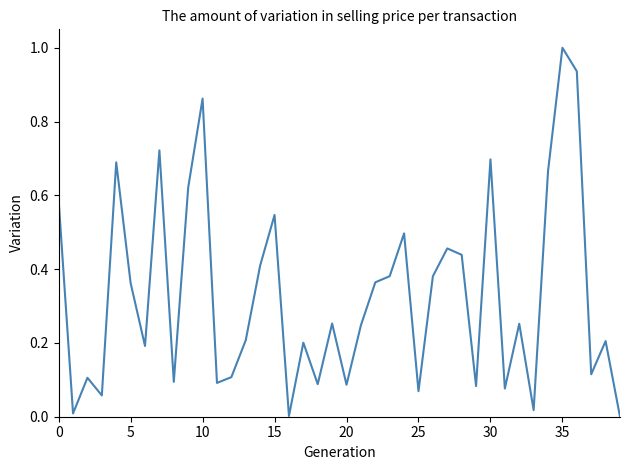

What is the maximum value shown in the chart?

1.0